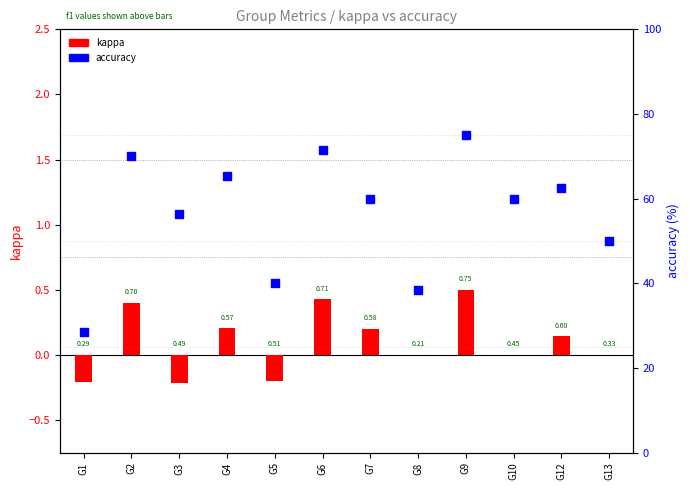

What are all the series names shown in the legend?

kappa, accuracy (%)